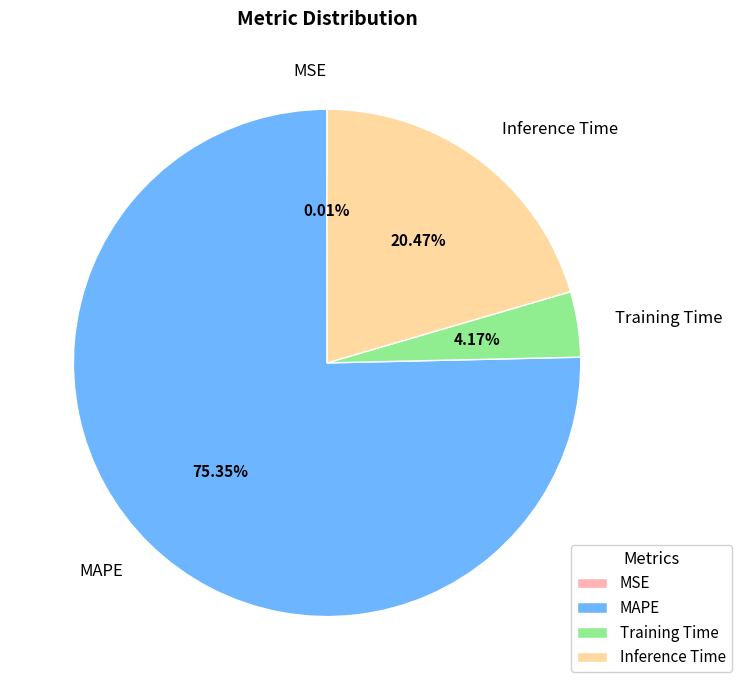

Is the sum of MAPE and Training Time greater than half?

Yes